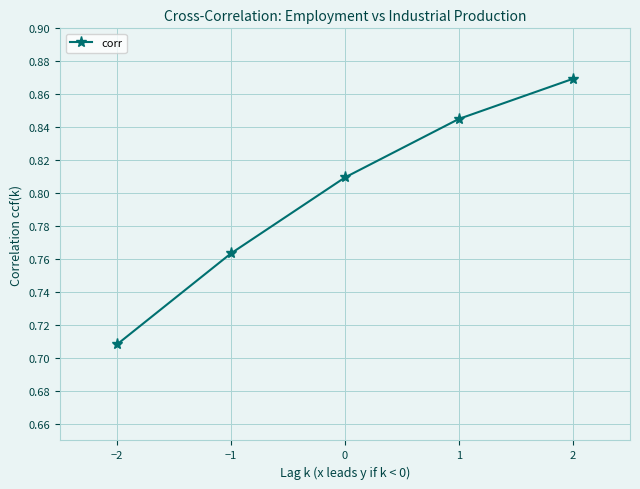

Rank the categories by value from highest to lowest.

2, 1, 0, −1, −2